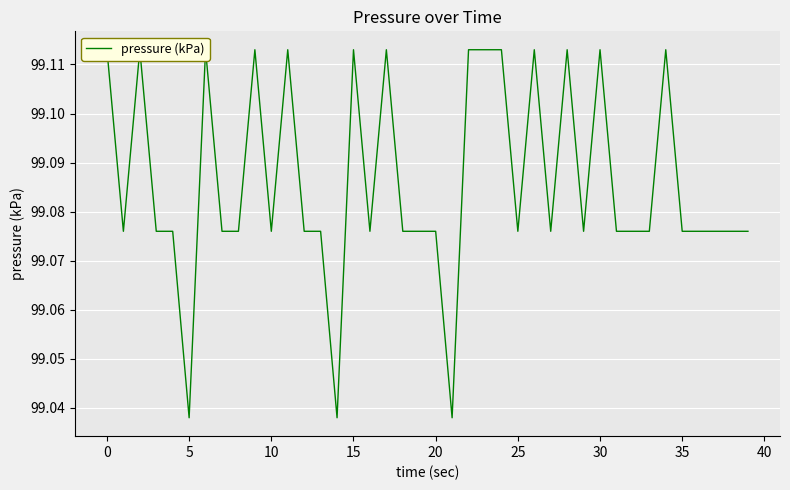

True or false: the data shows 99.1 at 15.

True